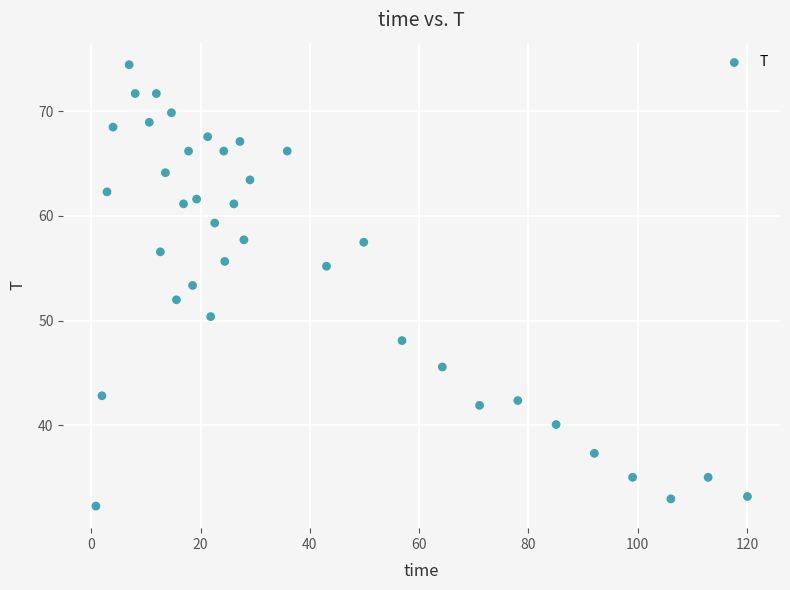

What is the range of X values (max minus min)?

119.3